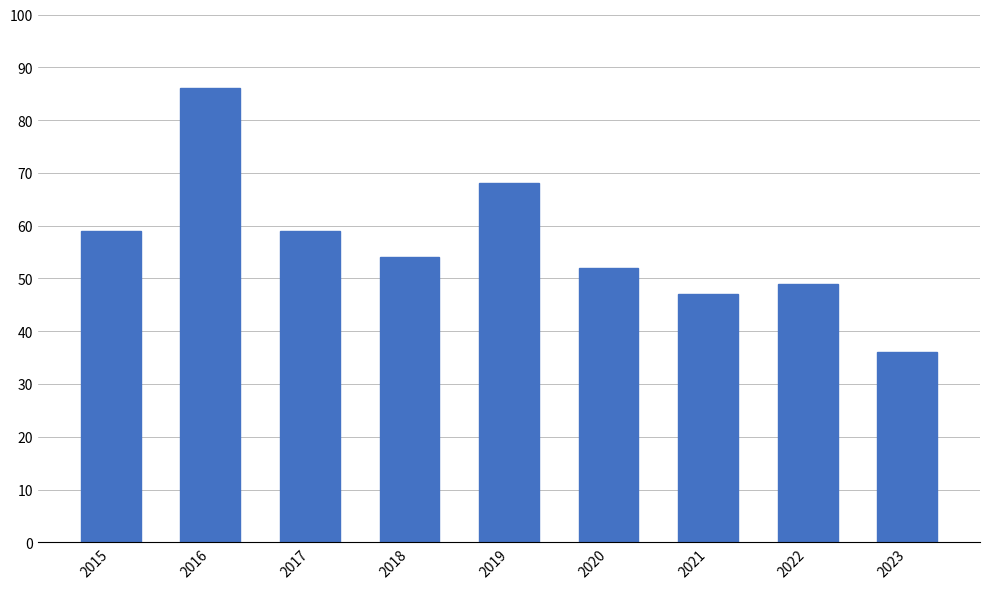

How many series are shown in this chart?

1